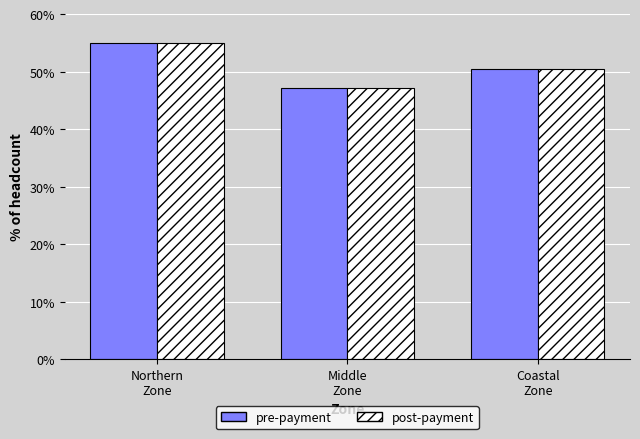

What is the difference between the second highest and minimum values in the post-payment series?

3.3